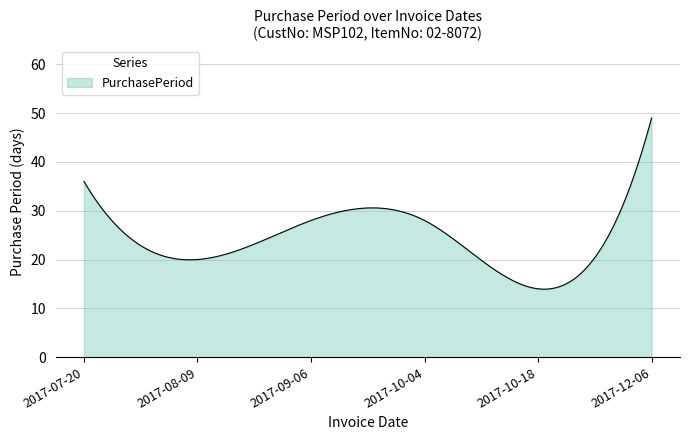

What is the greatest value displayed?

49.0